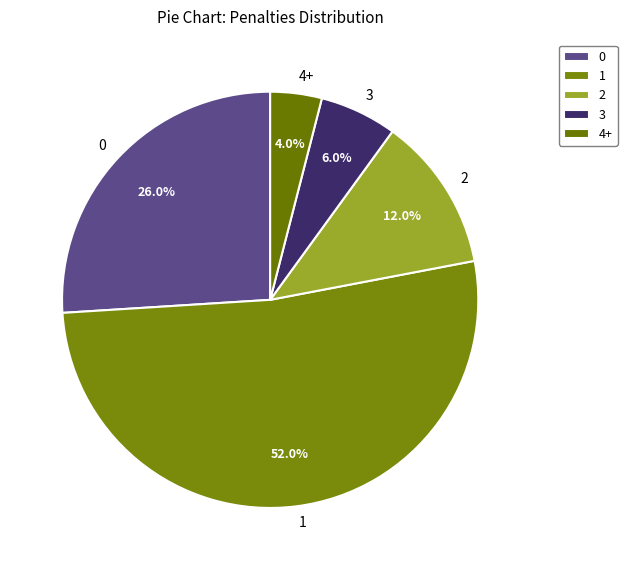

How many slices are in this pie chart?

5